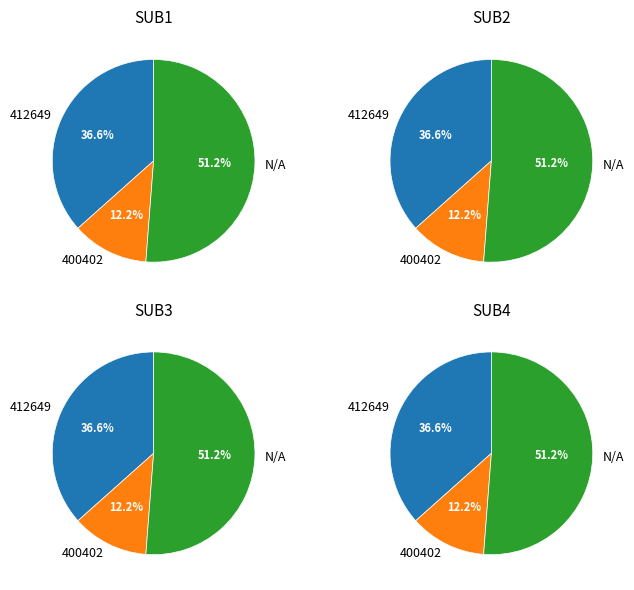

Is it true that 412649 is 37% of the pie?

True